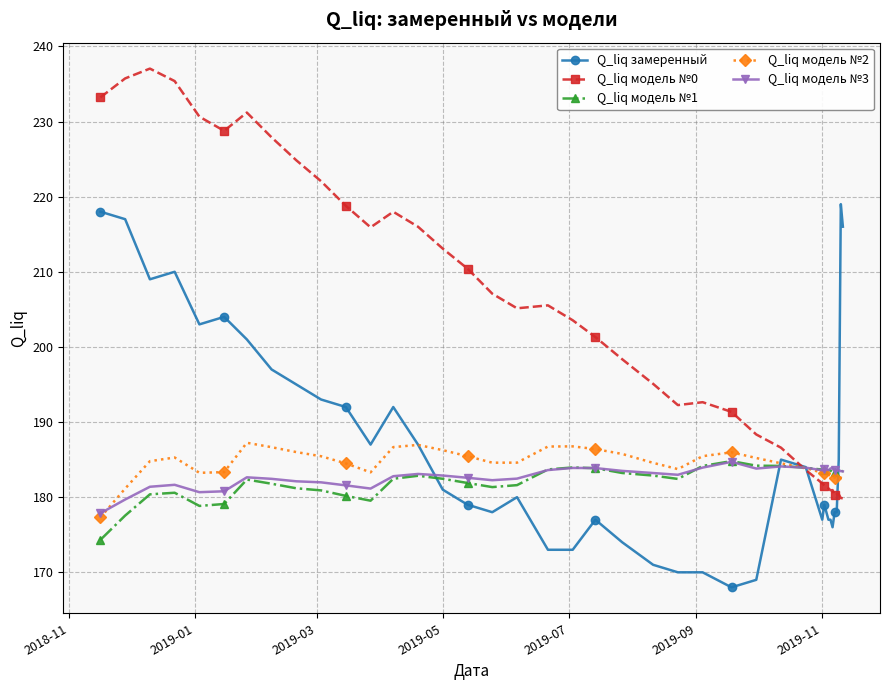

Which series has the widest spread of values?

Q_liq модель №0